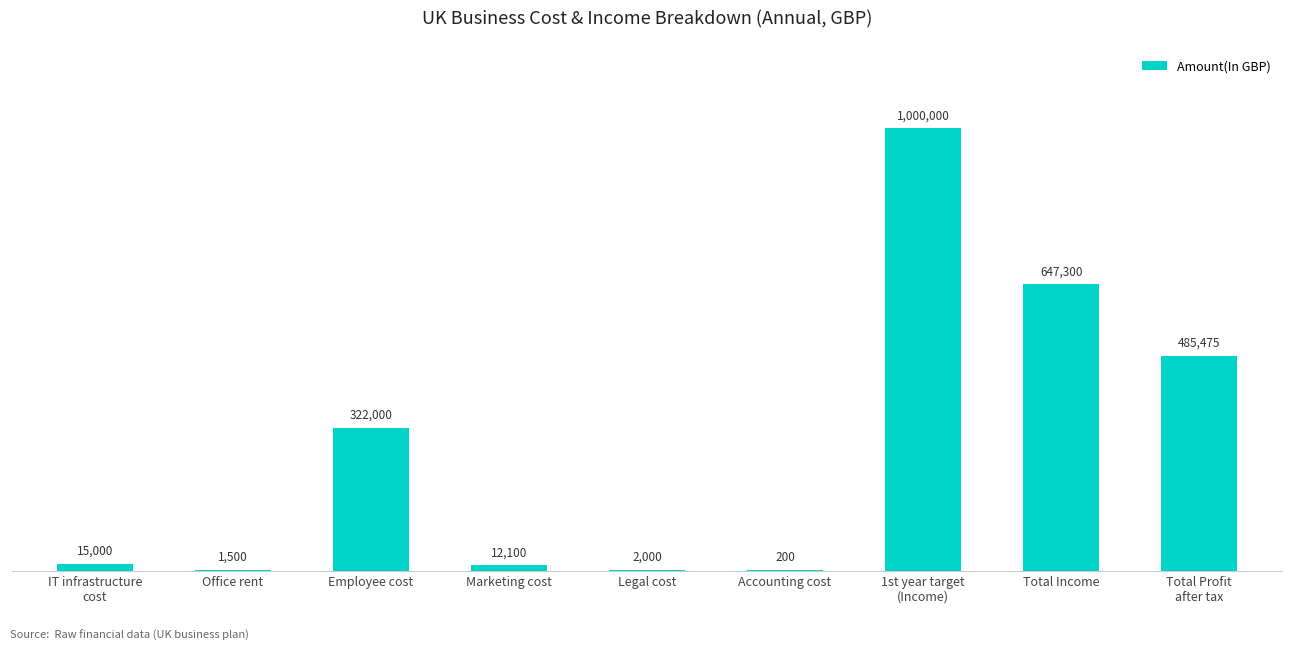

What is the value of the 4th bar from the left?

12100